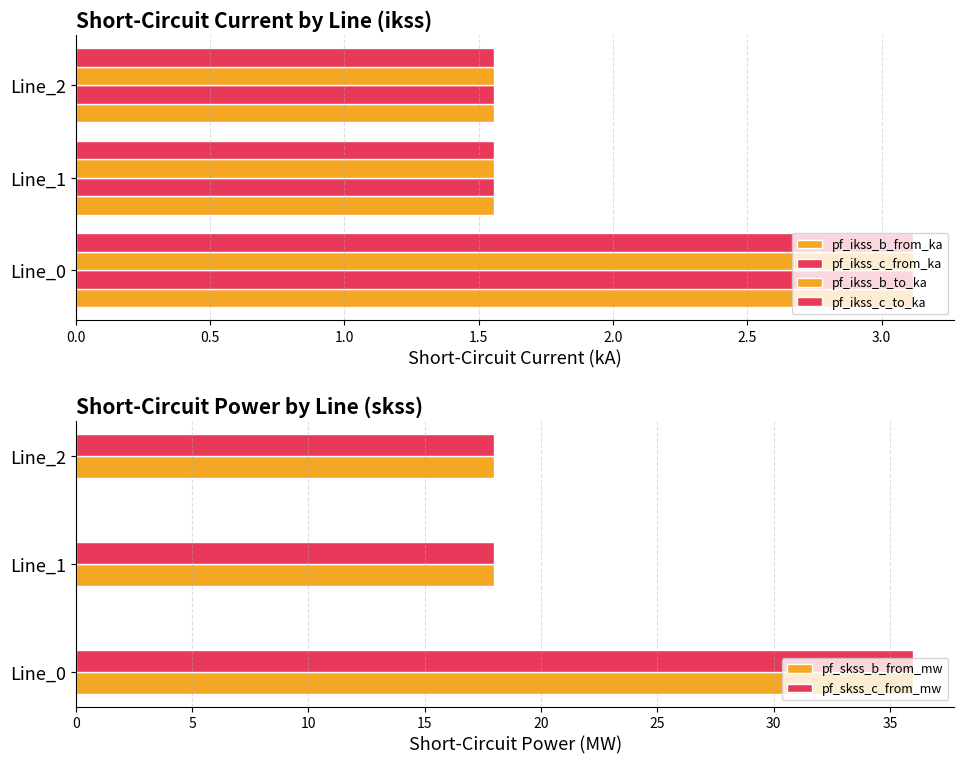

How many series are shown in this chart?

6